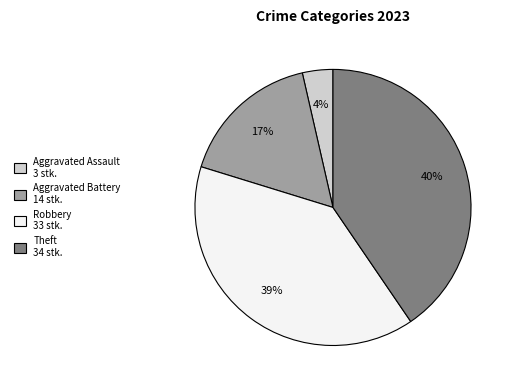

To the nearest percent, what is the average slice percentage?

25%